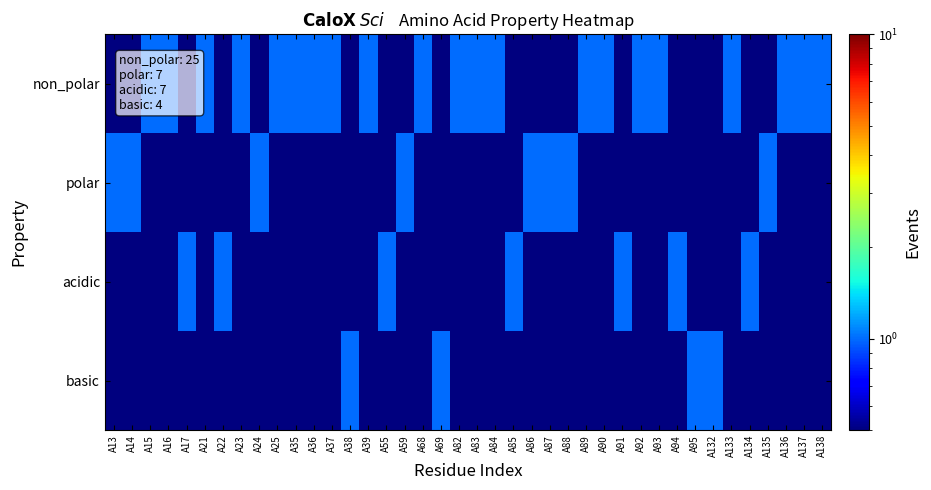

At which category is the sum across all series the highest?

A13